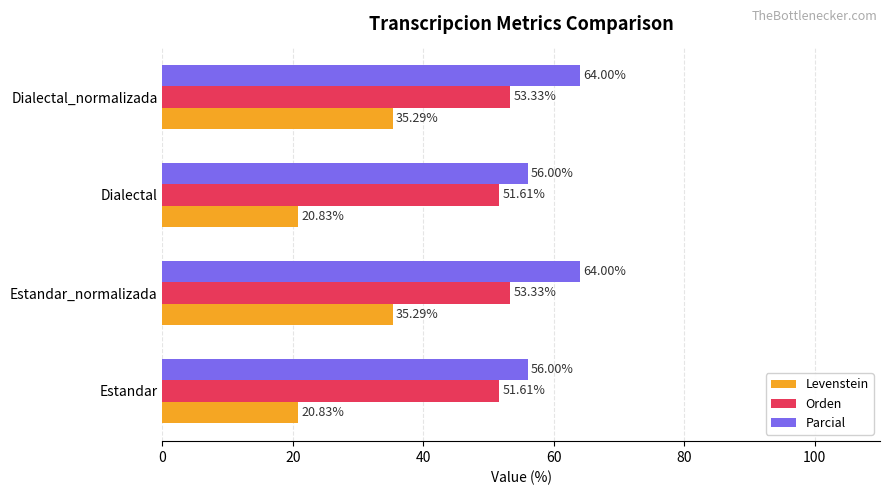

Which series has the largest total across all categories?

Parcial